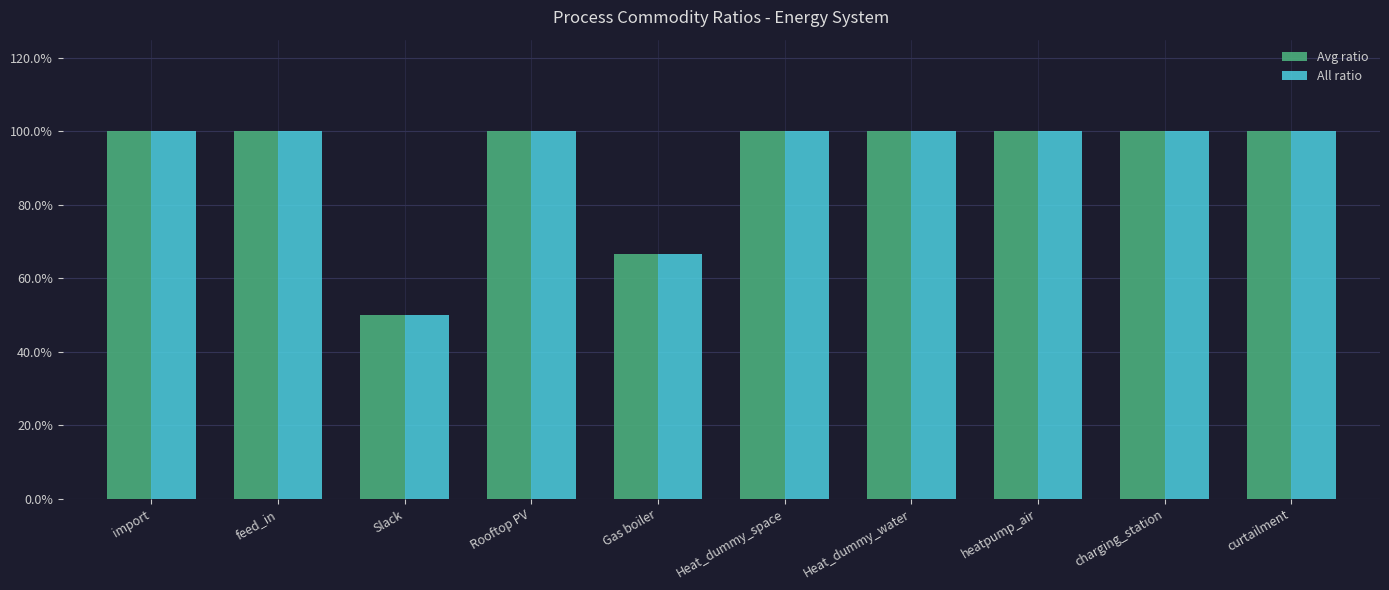

What position from the right is charging_station?

2